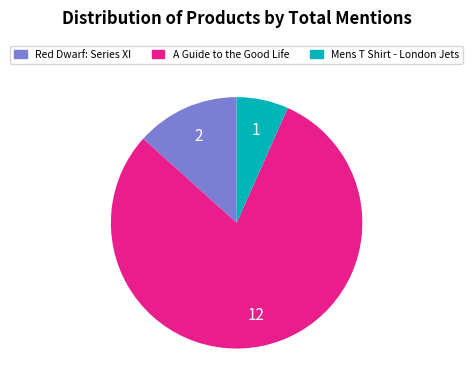

Combined, do Mens T Shirt - London Jets and Red Dwarf: Series XI account for over 50%?

No